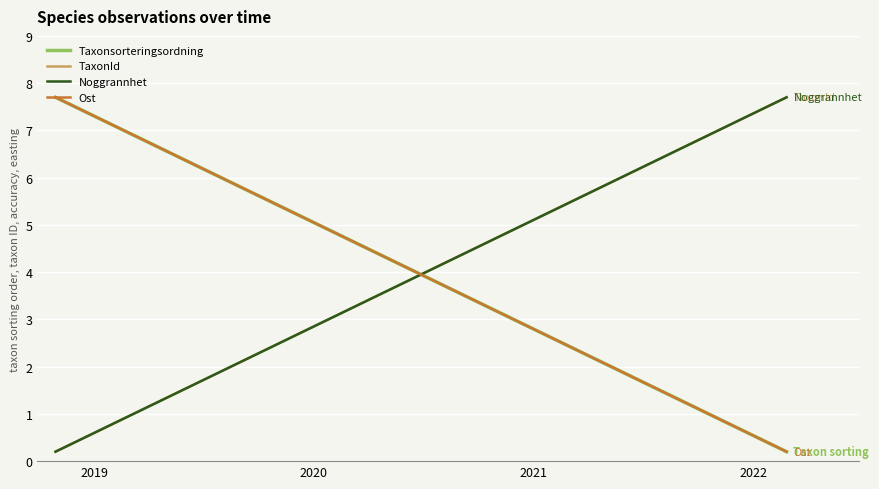

What are all the series names shown in the legend?

Taxonsorteringsordning, TaxonId, Noggrannhet, Ost